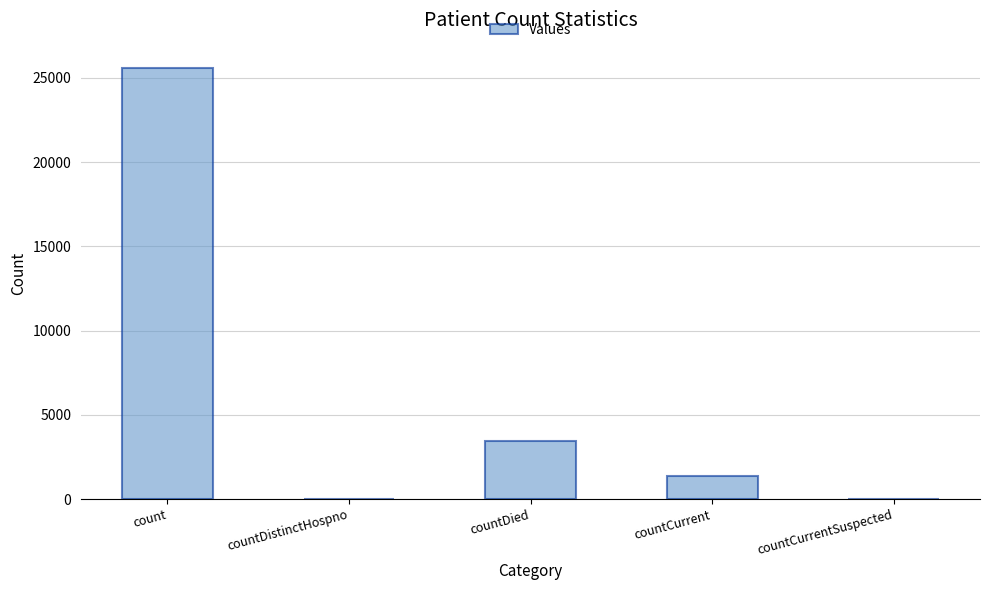

Reading left to right, extract all data points from this chart.

25571	0	3453	1393	0